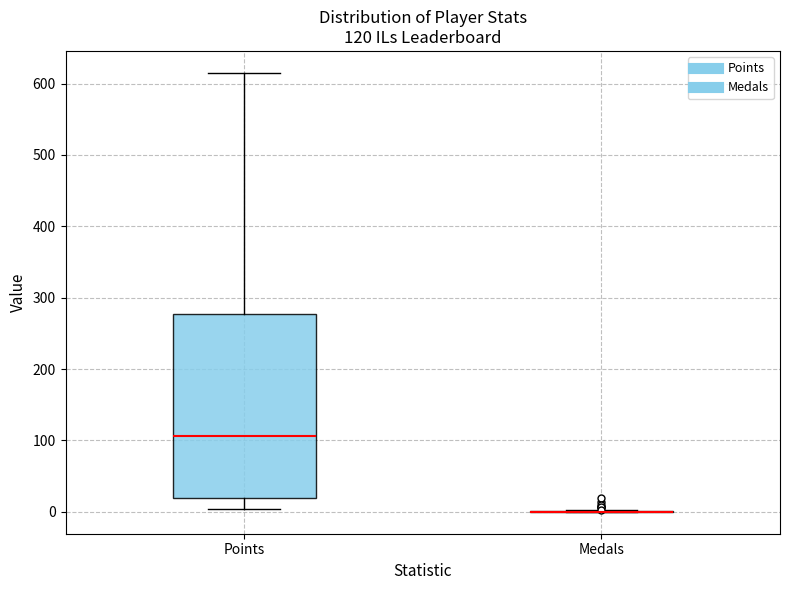

Which box is the tallest, from its lower edge to its upper edge?

Points